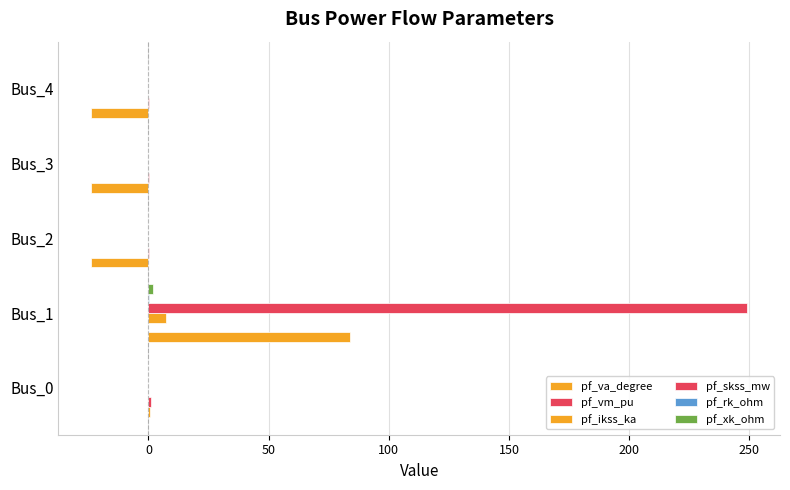

How many categories are shown in the chart?

5